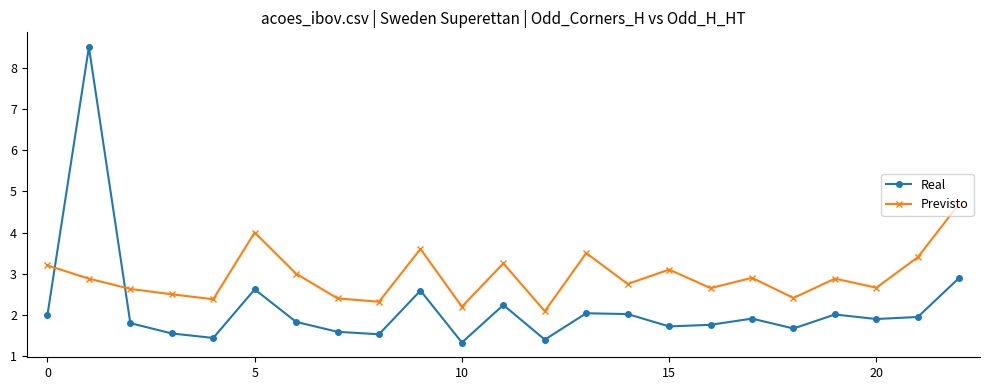

How many intersections are there between Real and Previsto?

2